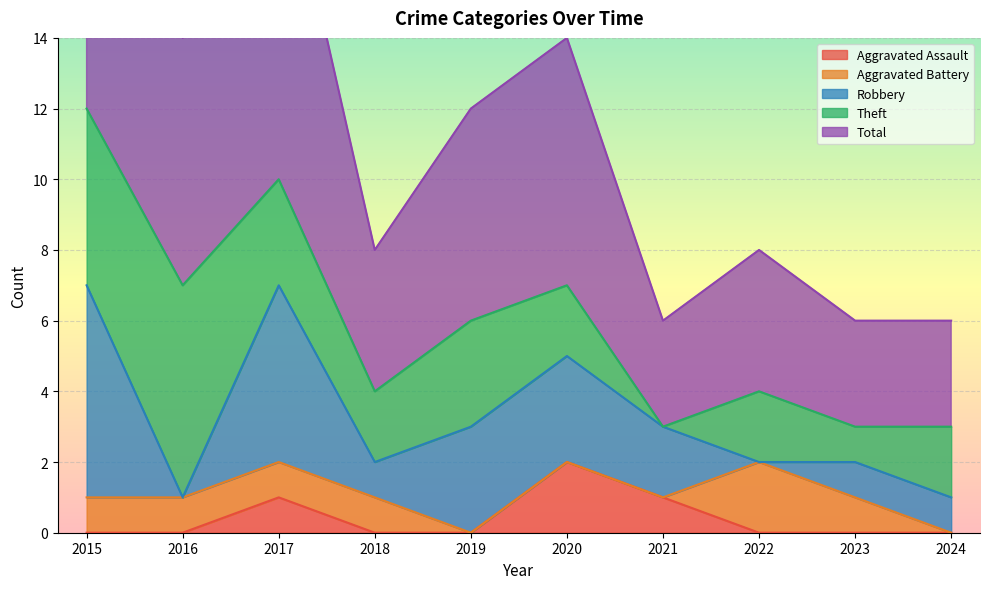

Reading left to right, what are all the values shown in this chart?

Aggravated Assault: 0	0	1	0	0	2	1	0	0	0
Aggravated Battery: 1	1	1	1	0	0	0	2	1	0
Robbery: 6	0	5	1	3	3	2	0	1	1
Theft: 5	6	3	2	3	2	0	2	1	2
Total: 13	7	10	4	6	7	3	4	3	3